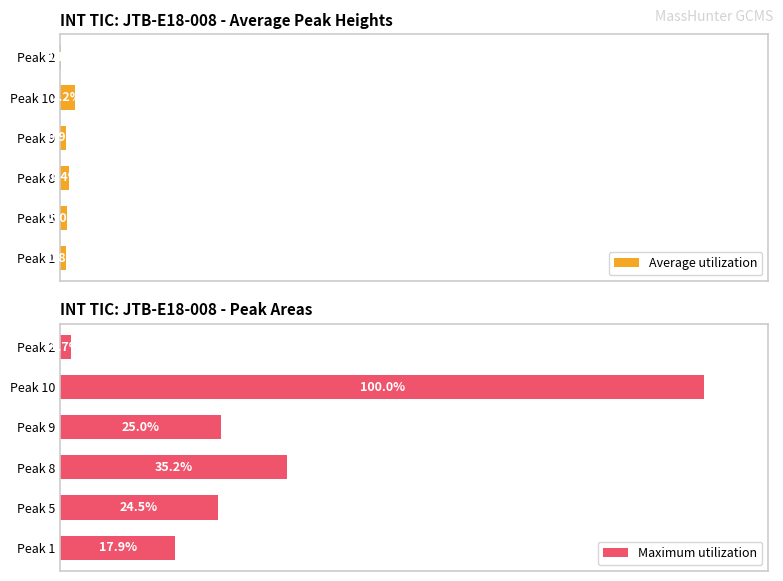

List the series in order of their overall mean, lowest first.

Average utilization, Maximum utilization